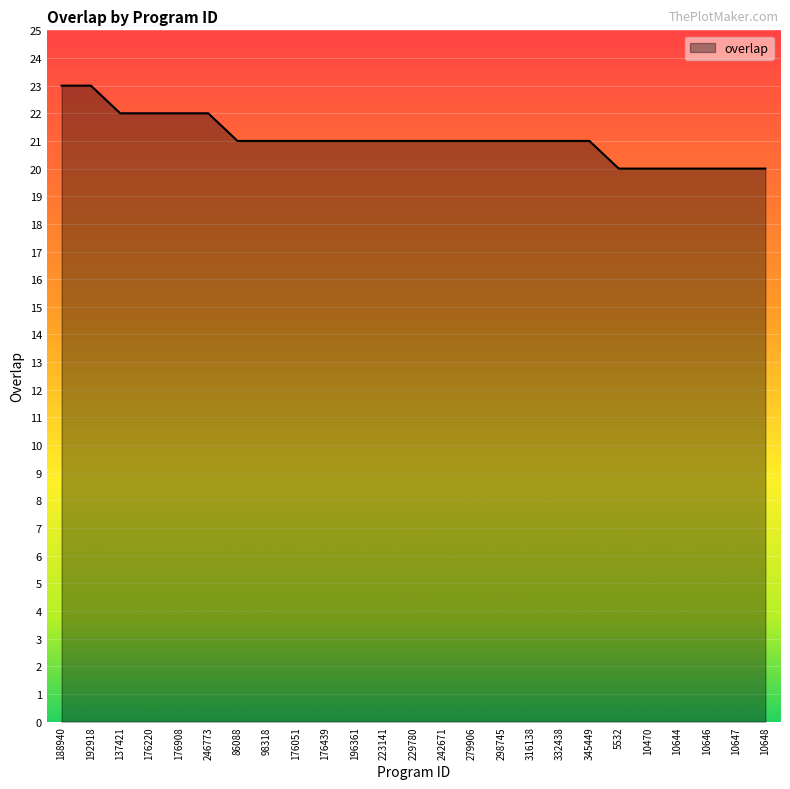

Reading left to right, extract all data points from this chart.

188940=23	192918=23	137421=22	176220=22	176908=22	246773=22	86088=21	98318=21	176051=21	176439=21	196361=21	223141=21	229780=21	242671=21	279906=21	298745=21	316138=21	332438=21	345449=21	5532=20	10470=20	10644=20	10646=20	10647=20	10648=20